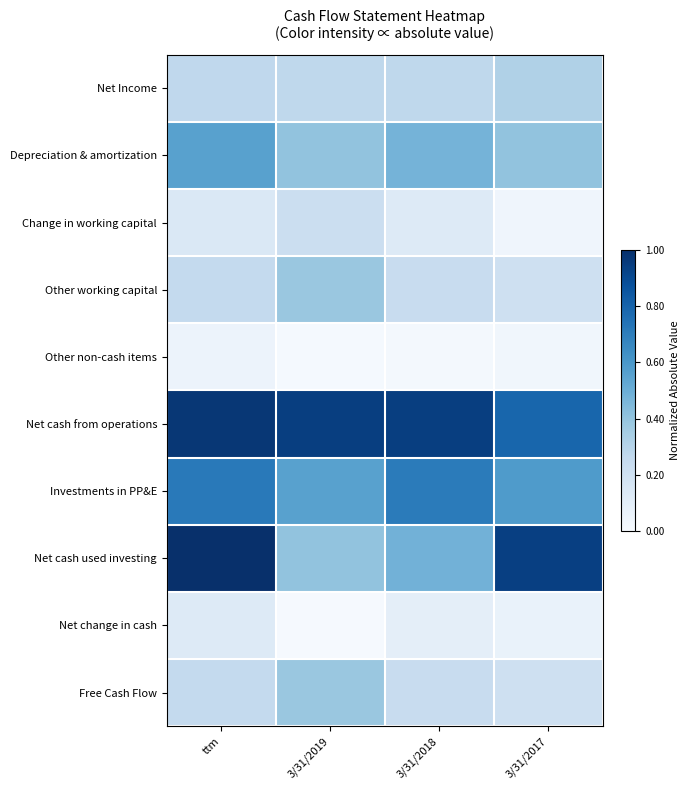

Reading left to right, transcribe all the data shown in this chart.

Net Income: ttm=0.3	3/31/2019=0.3	3/31/2018=0.3	3/31/2017=0.3
Depreciation & amortization: ttm=0.6	3/31/2019=0.4	3/31/2018=0.5	3/31/2017=0.4
Change in working capital: ttm=0.1	3/31/2019=0.2	3/31/2018=0.1	3/31/2017=0.0
Other working capital: ttm=0.3	3/31/2019=0.4	3/31/2018=0.2	3/31/2017=0.2
Other non-cash items: ttm=0.1	3/31/2019=0.0	3/31/2018=0.0	3/31/2017=0.0
Net cash from operations: ttm=1.0	3/31/2019=0.9	3/31/2018=0.9	3/31/2017=0.8
Investments in PP&E: ttm=0.7	3/31/2019=0.6	3/31/2018=0.7	3/31/2017=0.6
Net cash used investing: ttm=1.0	3/31/2019=0.4	3/31/2018=0.5	3/31/2017=0.9
Net change in cash: ttm=0.1	3/31/2019=0.0	3/31/2018=0.1	3/31/2017=0.1
Free Cash Flow: ttm=0.3	3/31/2019=0.4	3/31/2018=0.2	3/31/2017=0.2